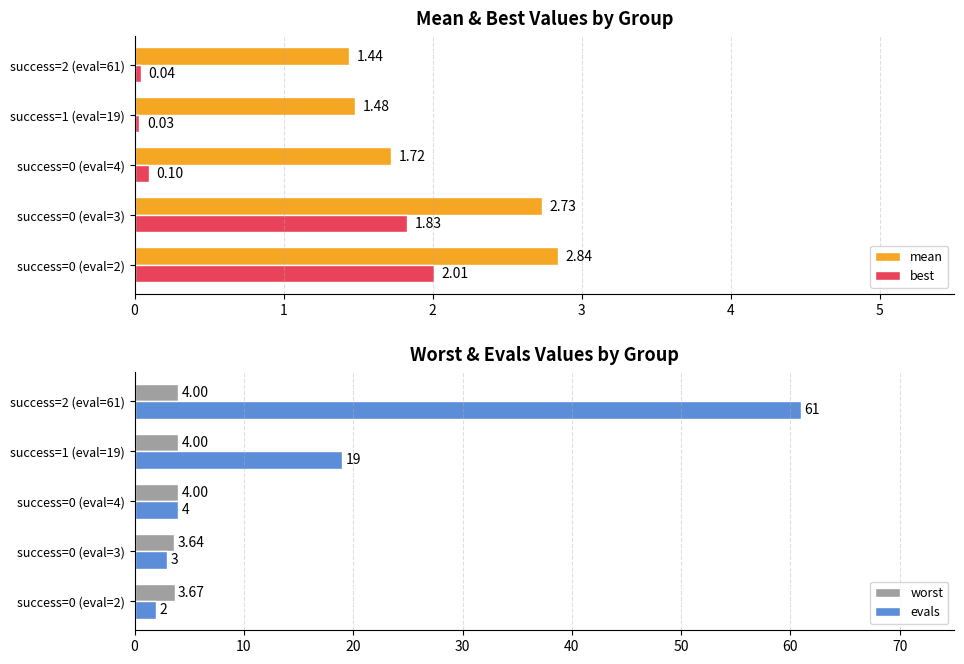

What is the value of the mean bar at the 3rd from the left?

1.7